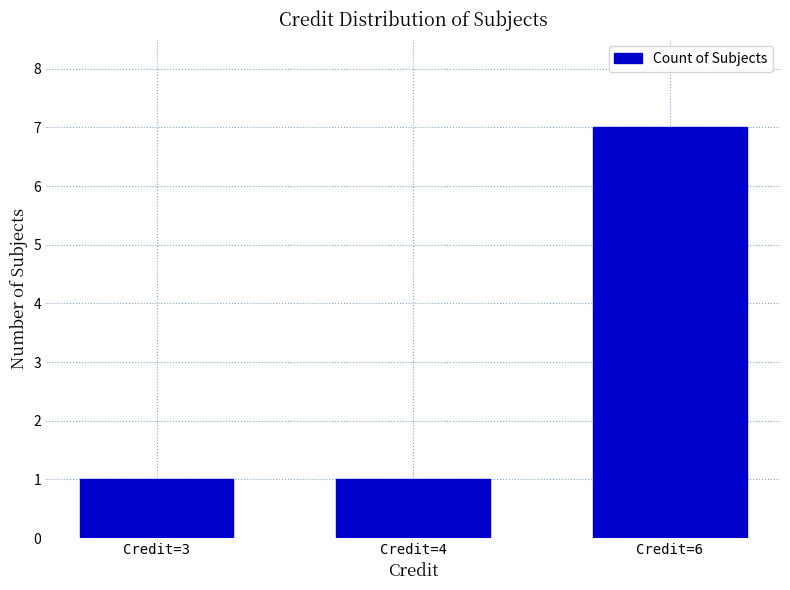

What is the value of the 3rd bar from the left?

7